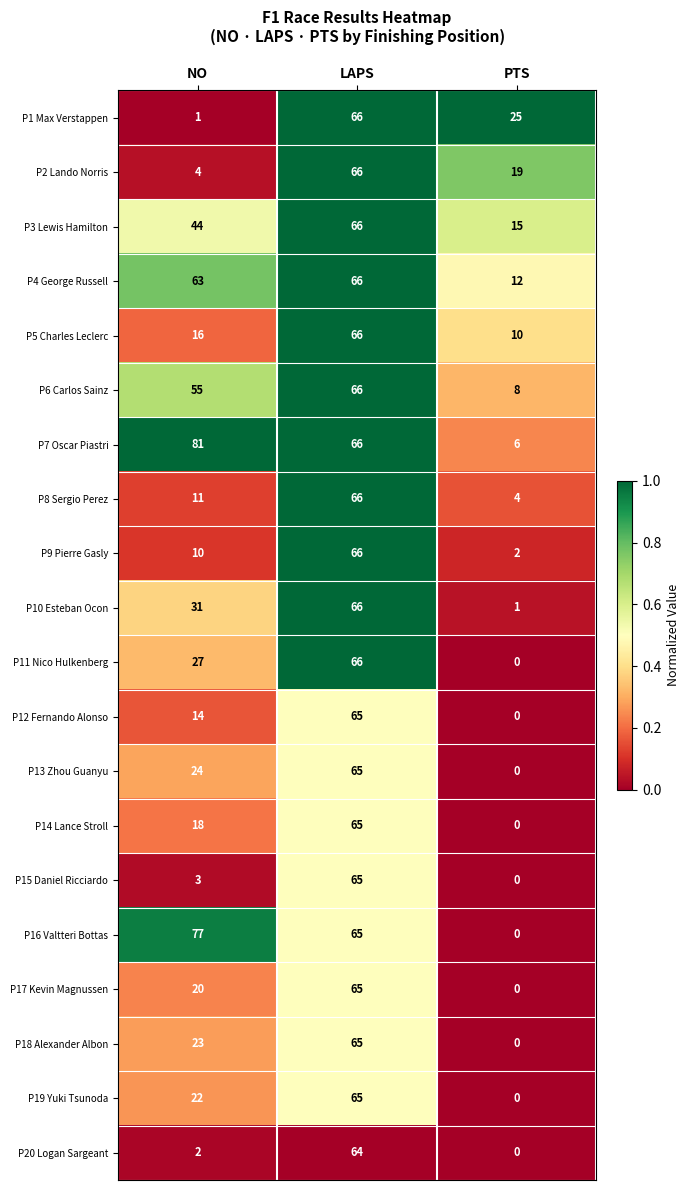

Where is P6 Carlos Sainz nearest to the value 37?

NO